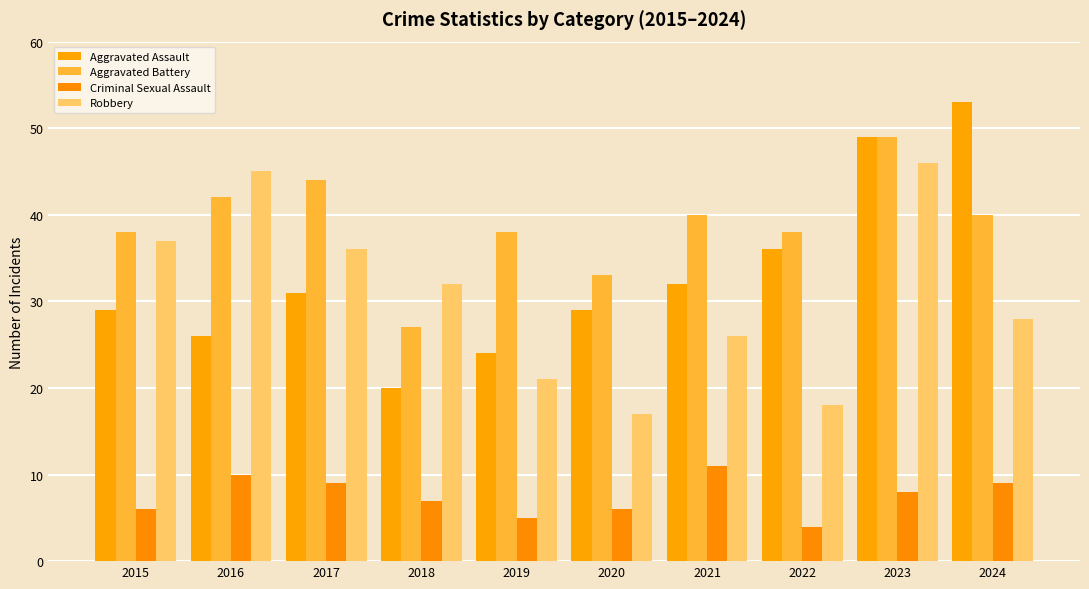

What is the total value across all series at 2023?

152